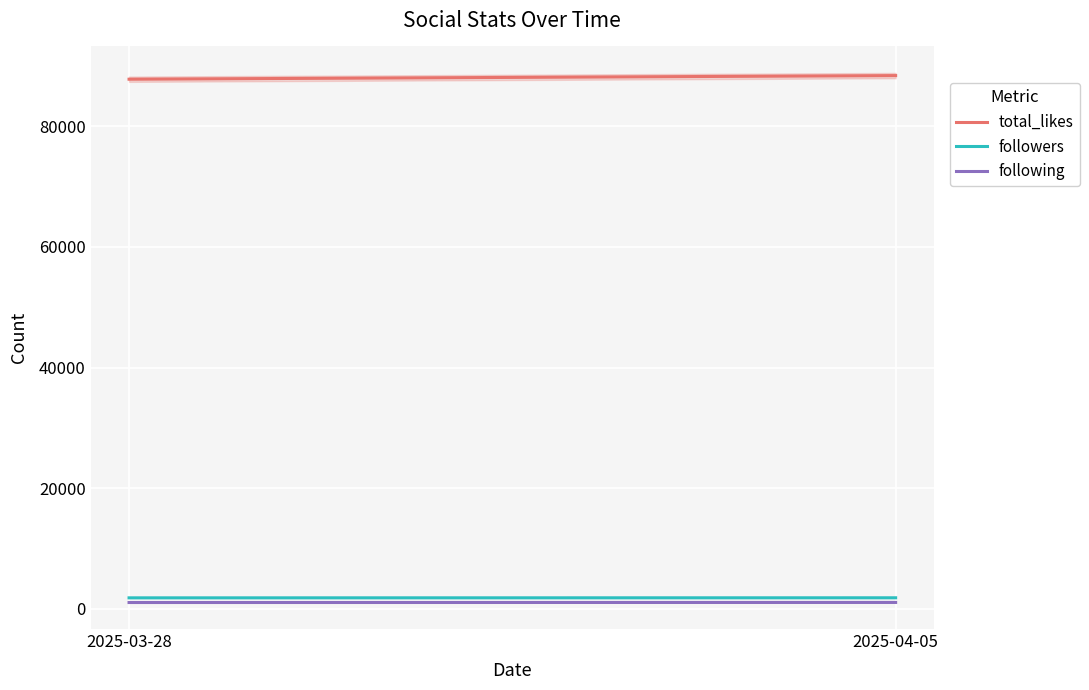

What is the difference between the highest and lowest values at 2025-04-05?

87319